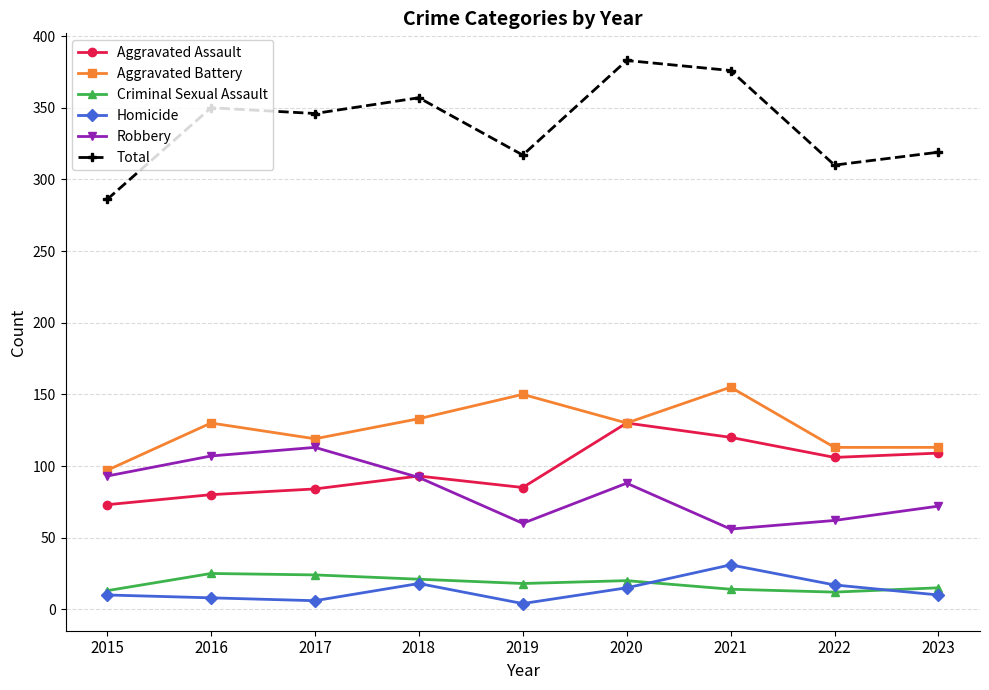

True or false: Aggravated Assault and Homicide intersect in this chart.

False